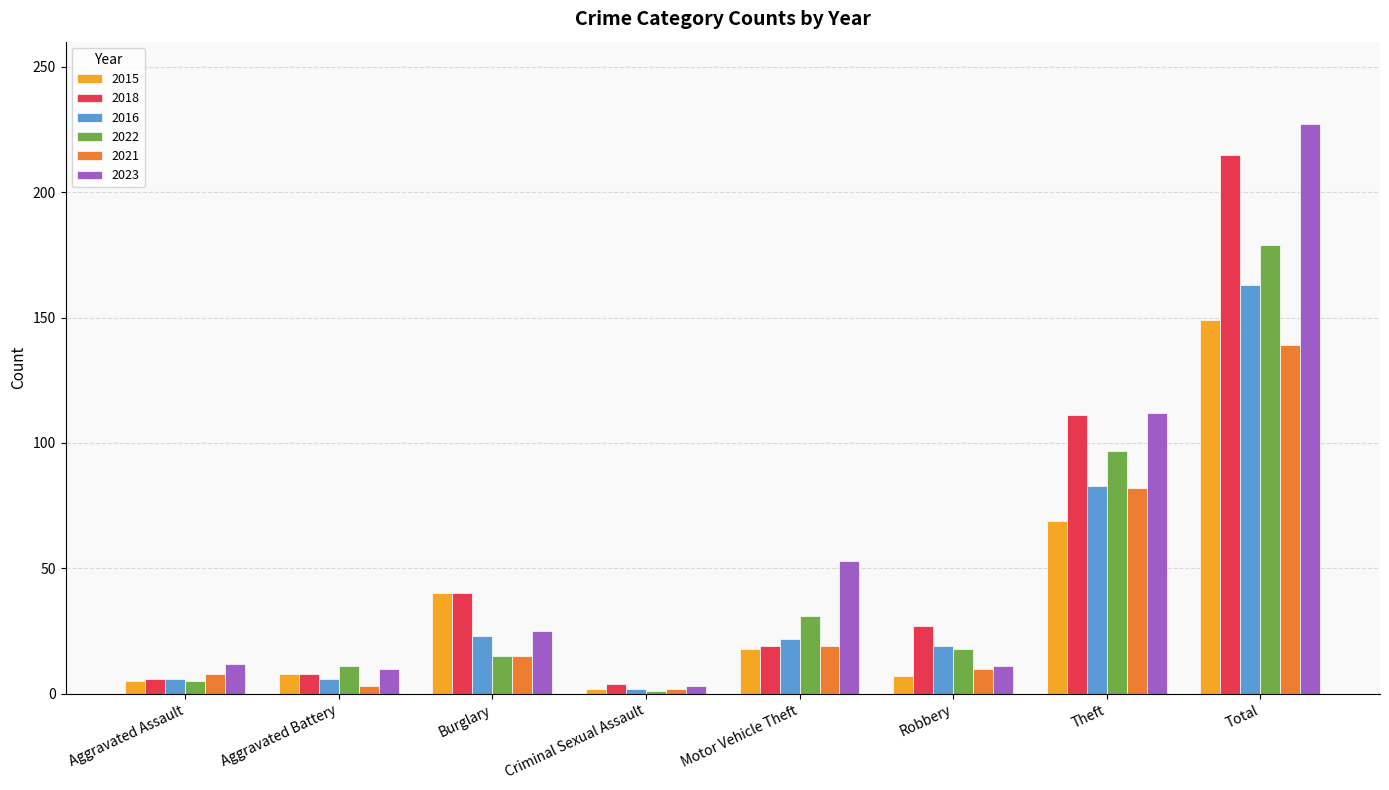

Which series has the widest spread of values?

2023